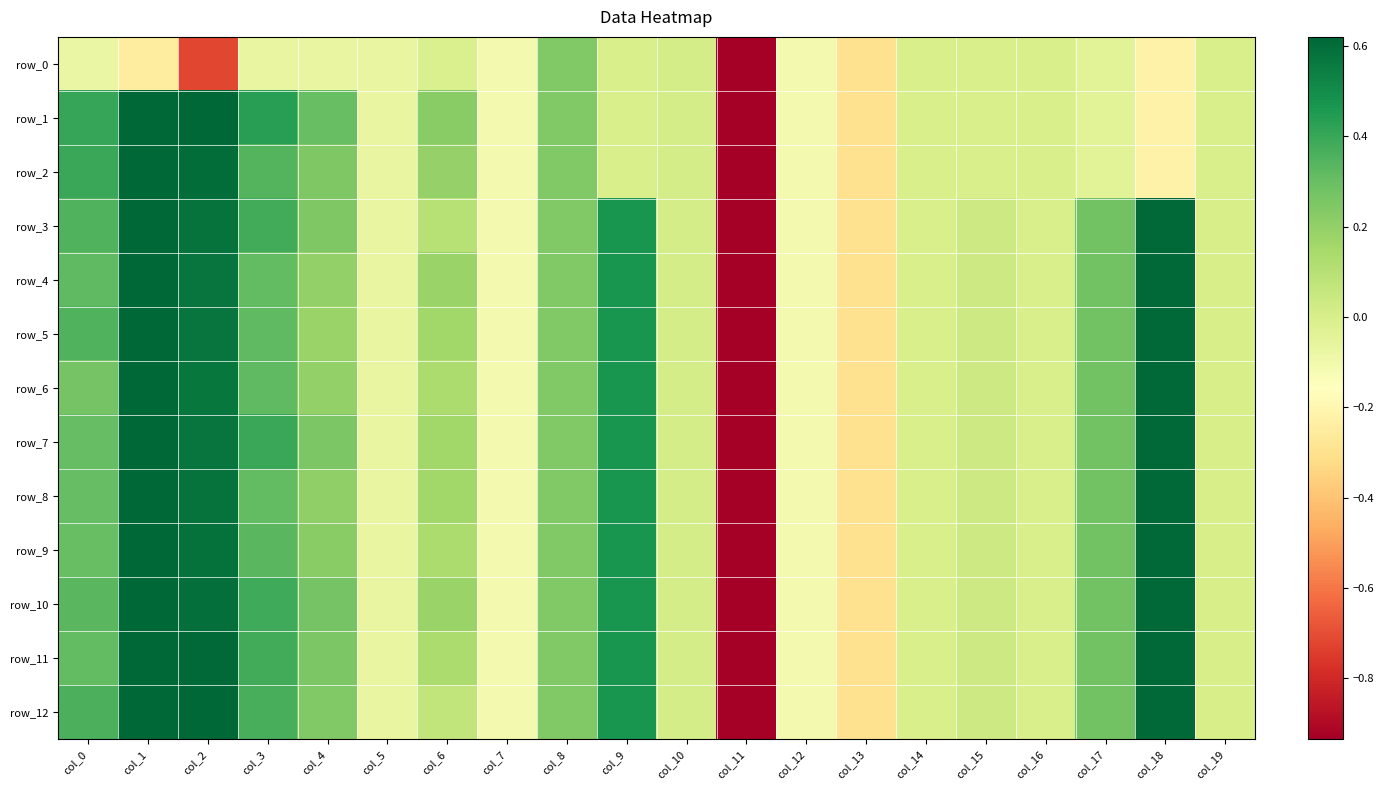

Which series has the widest spread of values?

row_1